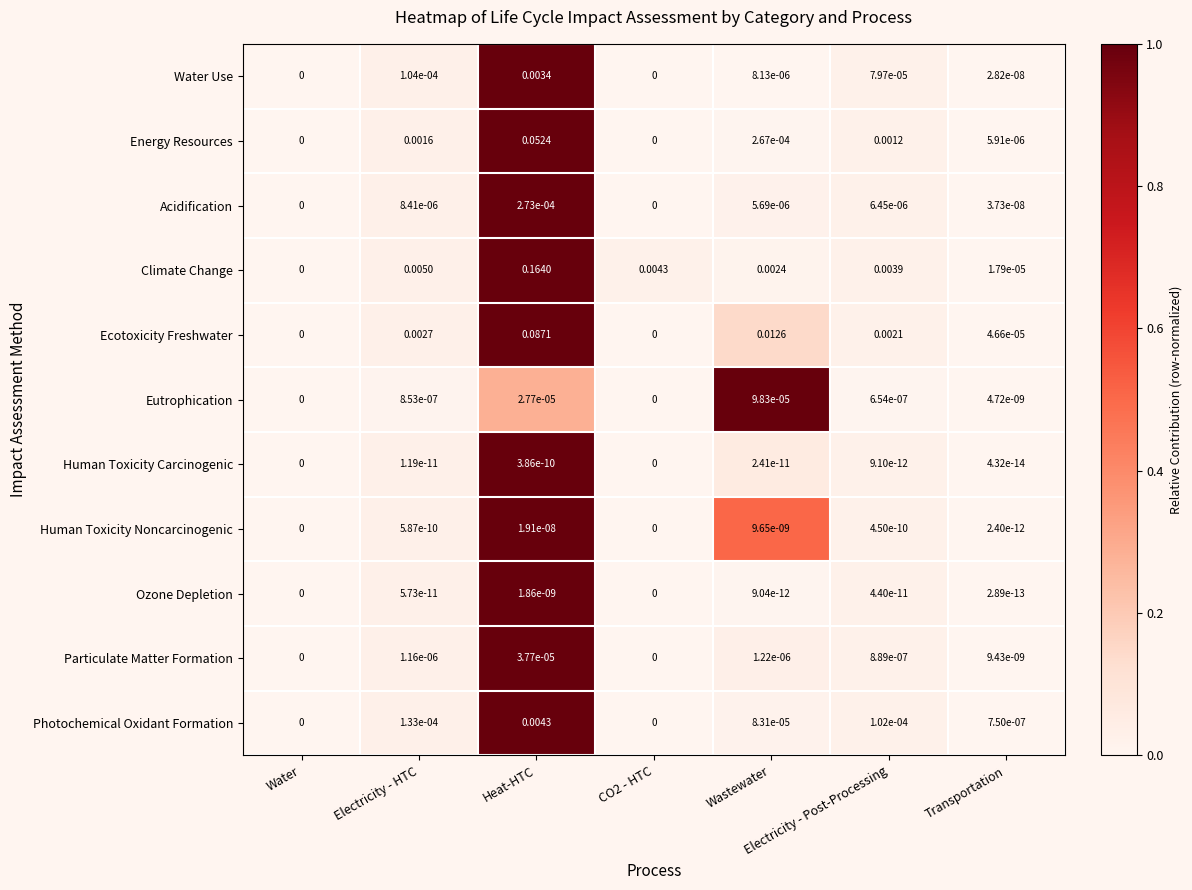

At which label does Photochemical Oxidant Formation reach its peak?

Heat-HTC